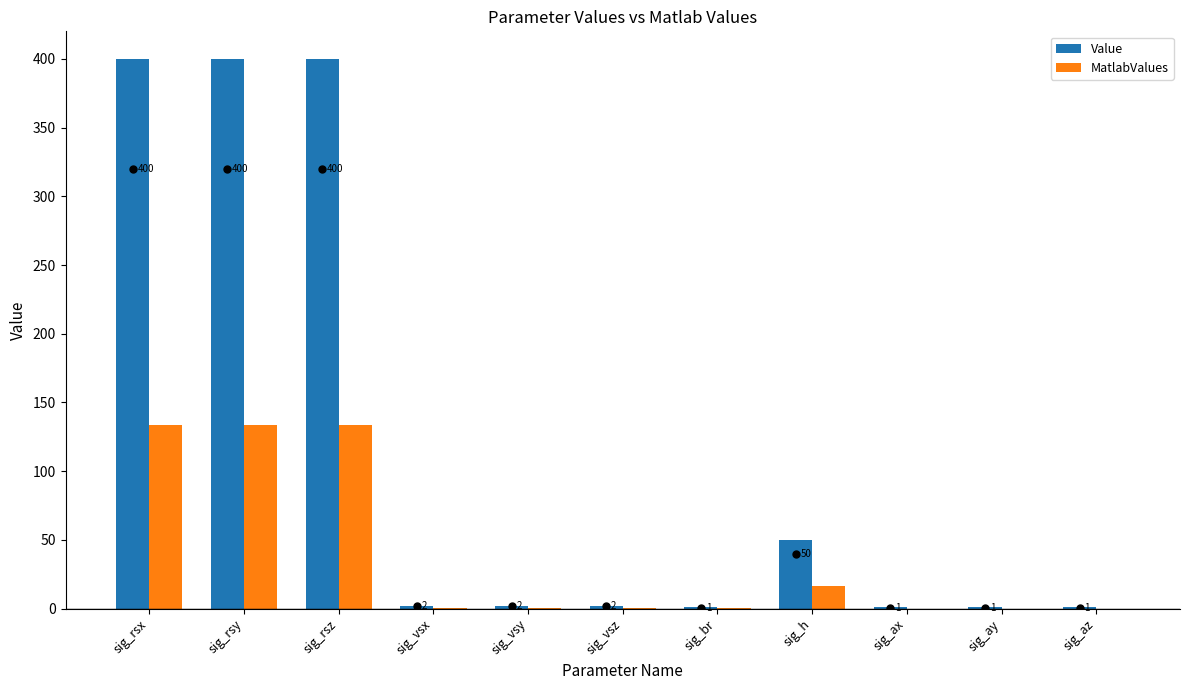

What is the greatest value displayed?

400.0